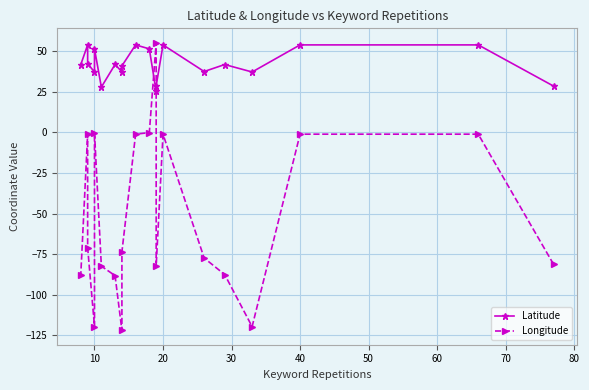

What is the minimum value shown in the chart?

-122.0